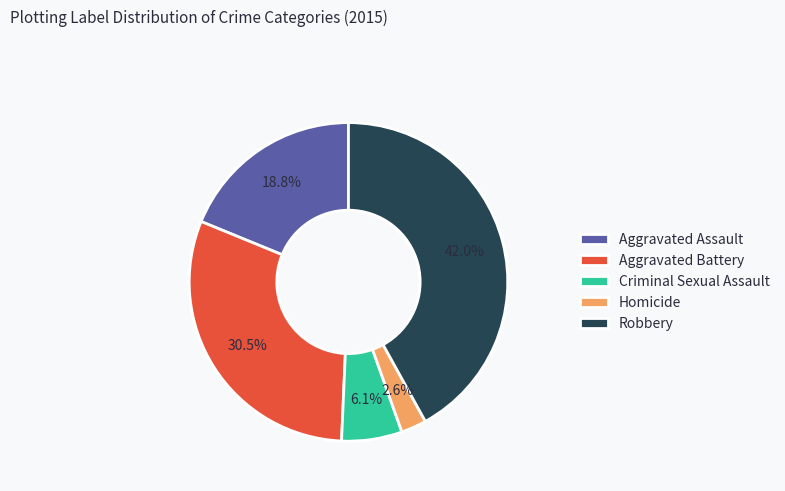

How much of the chart is everything except Aggravated Battery?

69.5%